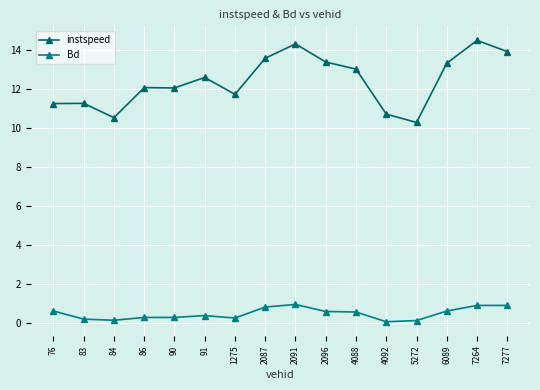

Which series changed the most between 90 and 1275?

instspeed